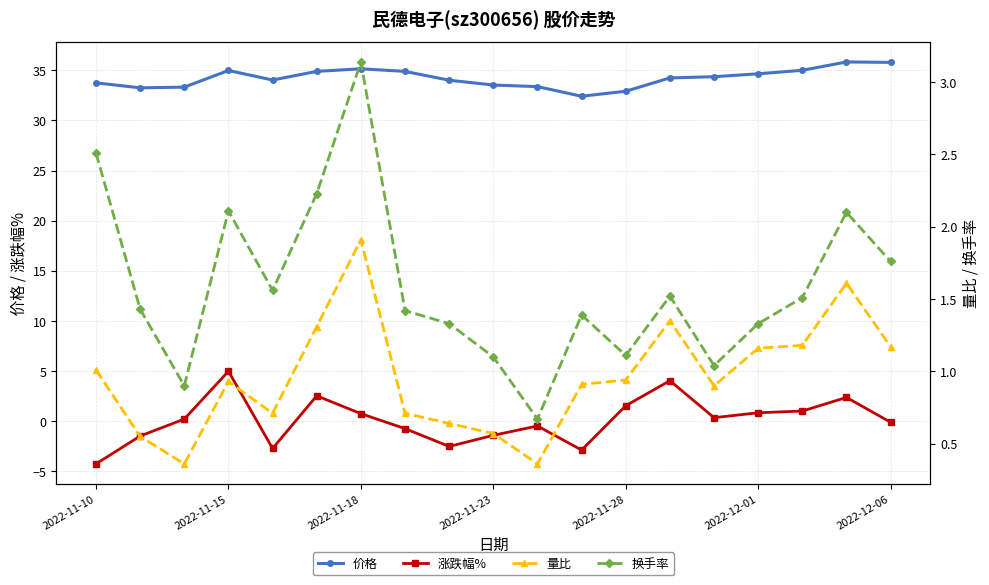

What is the lowest value of the 量比 series?

0.4